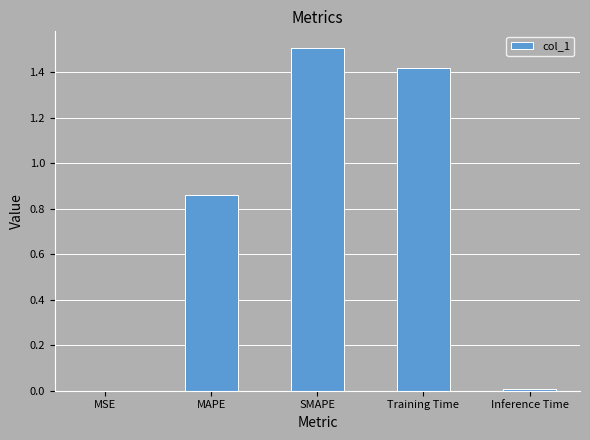

Are the bars horizontal?

No